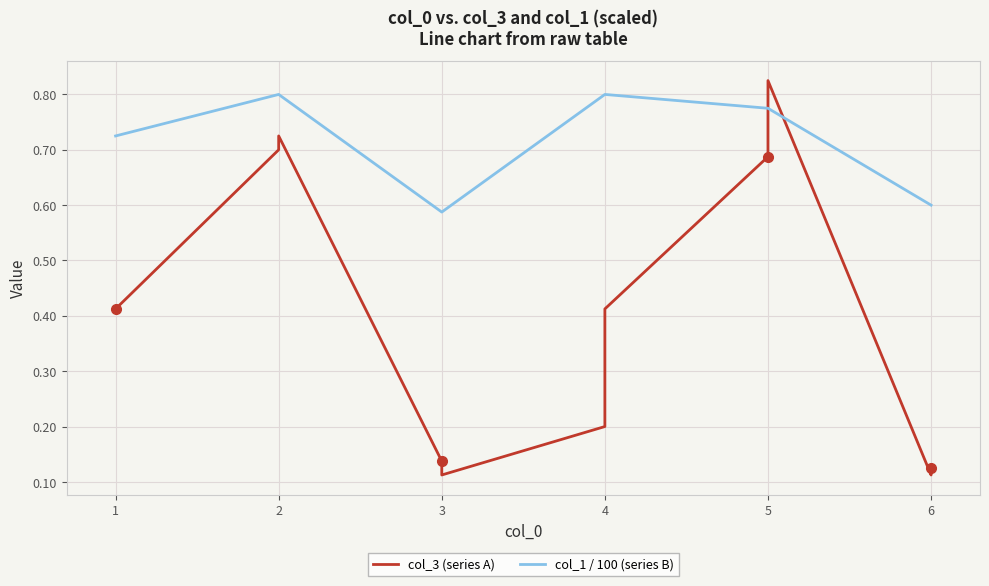

What is the value of the col_3 (series A) point at the 9th from the left?

0.7